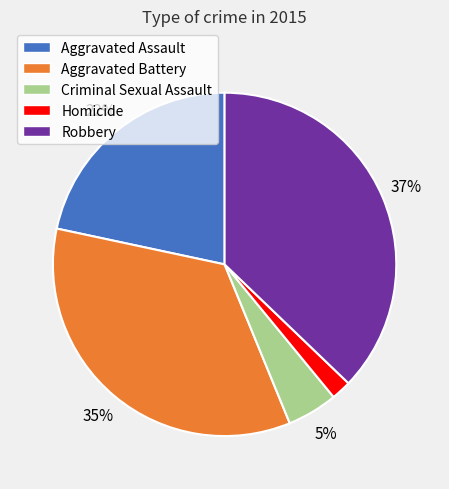

Count the number of slices in the pie.

5